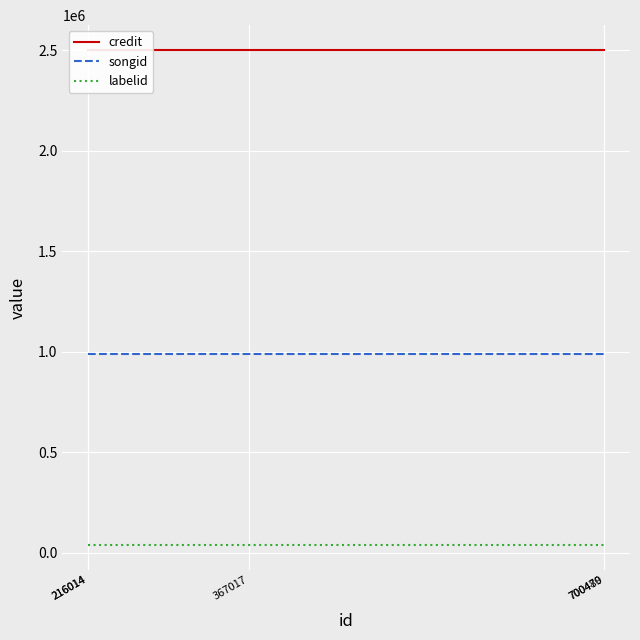

Is this an area chart (filled region under the line)?

No